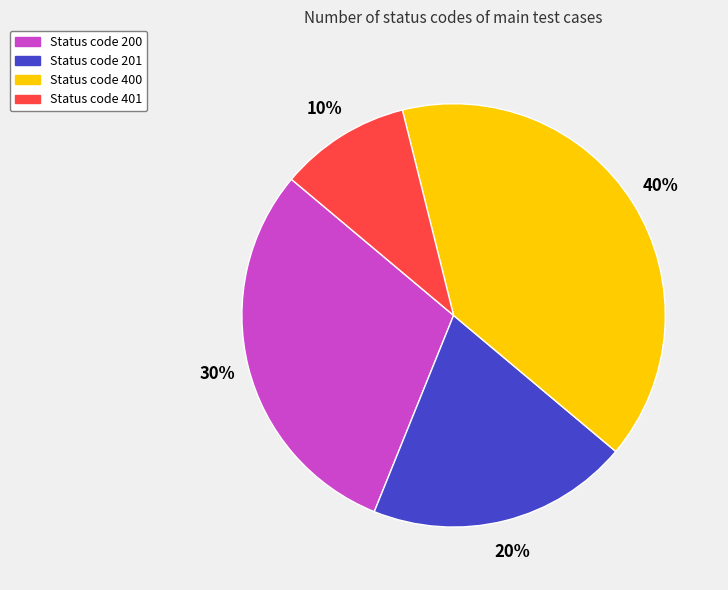

To the nearest percent, what is the difference between the largest and smallest slice percentages?

30%